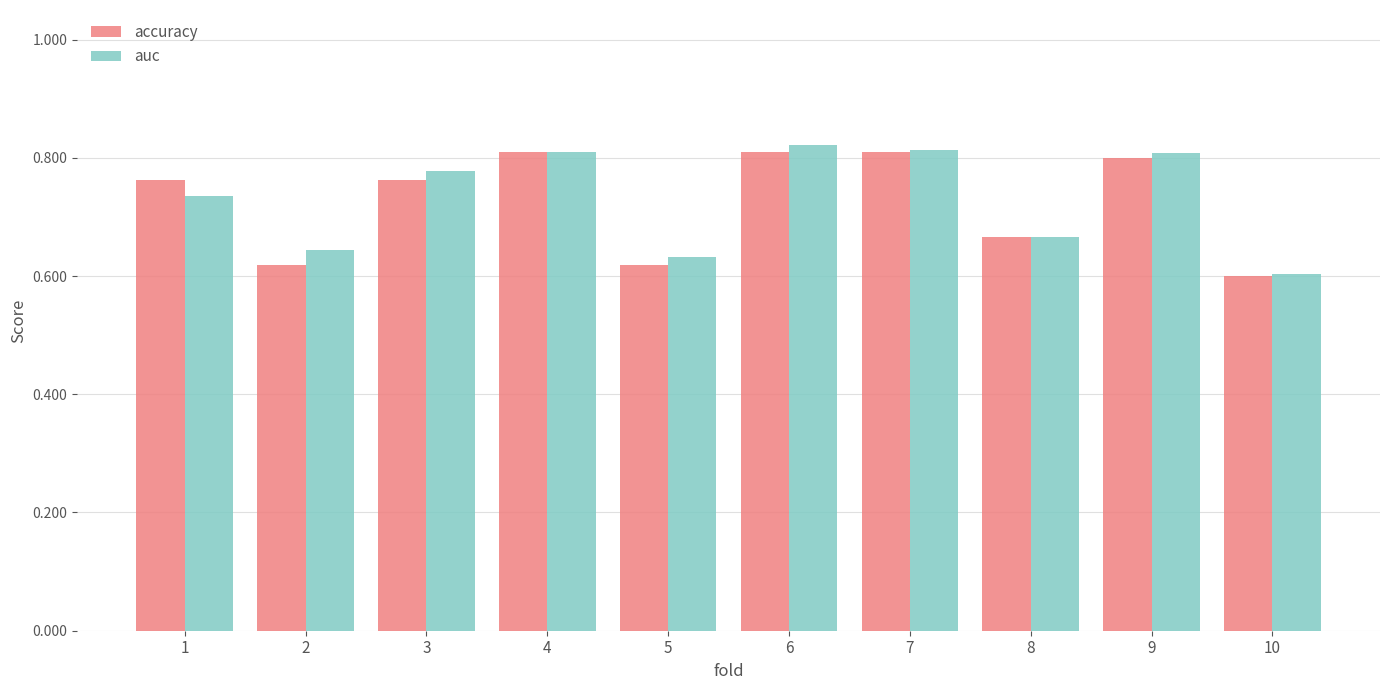

Between 3 and 10, which series saw the biggest shift?

auc